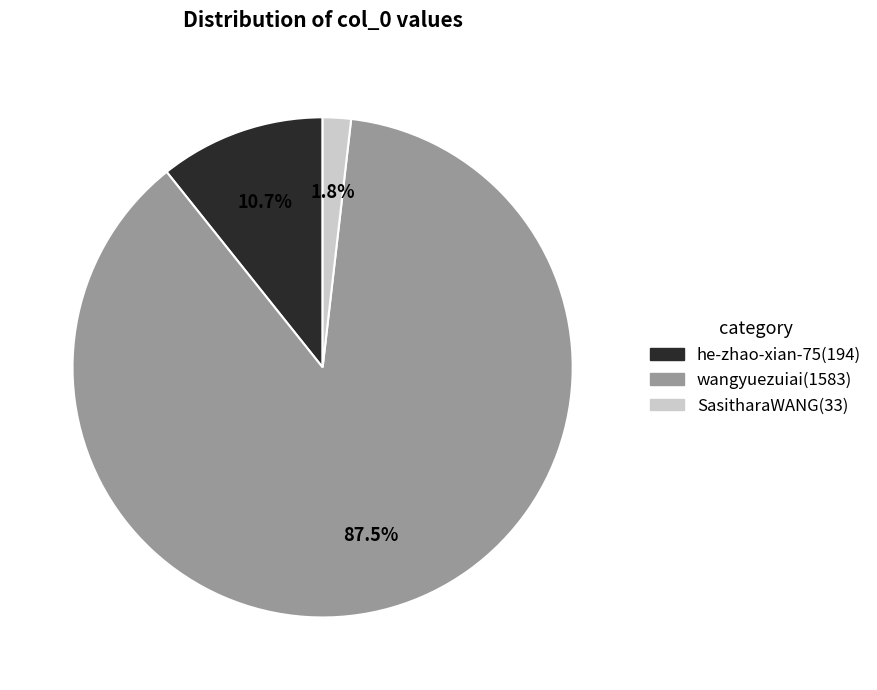

The SasitharaWANG slice represents 2% of the pie. True or false?

True